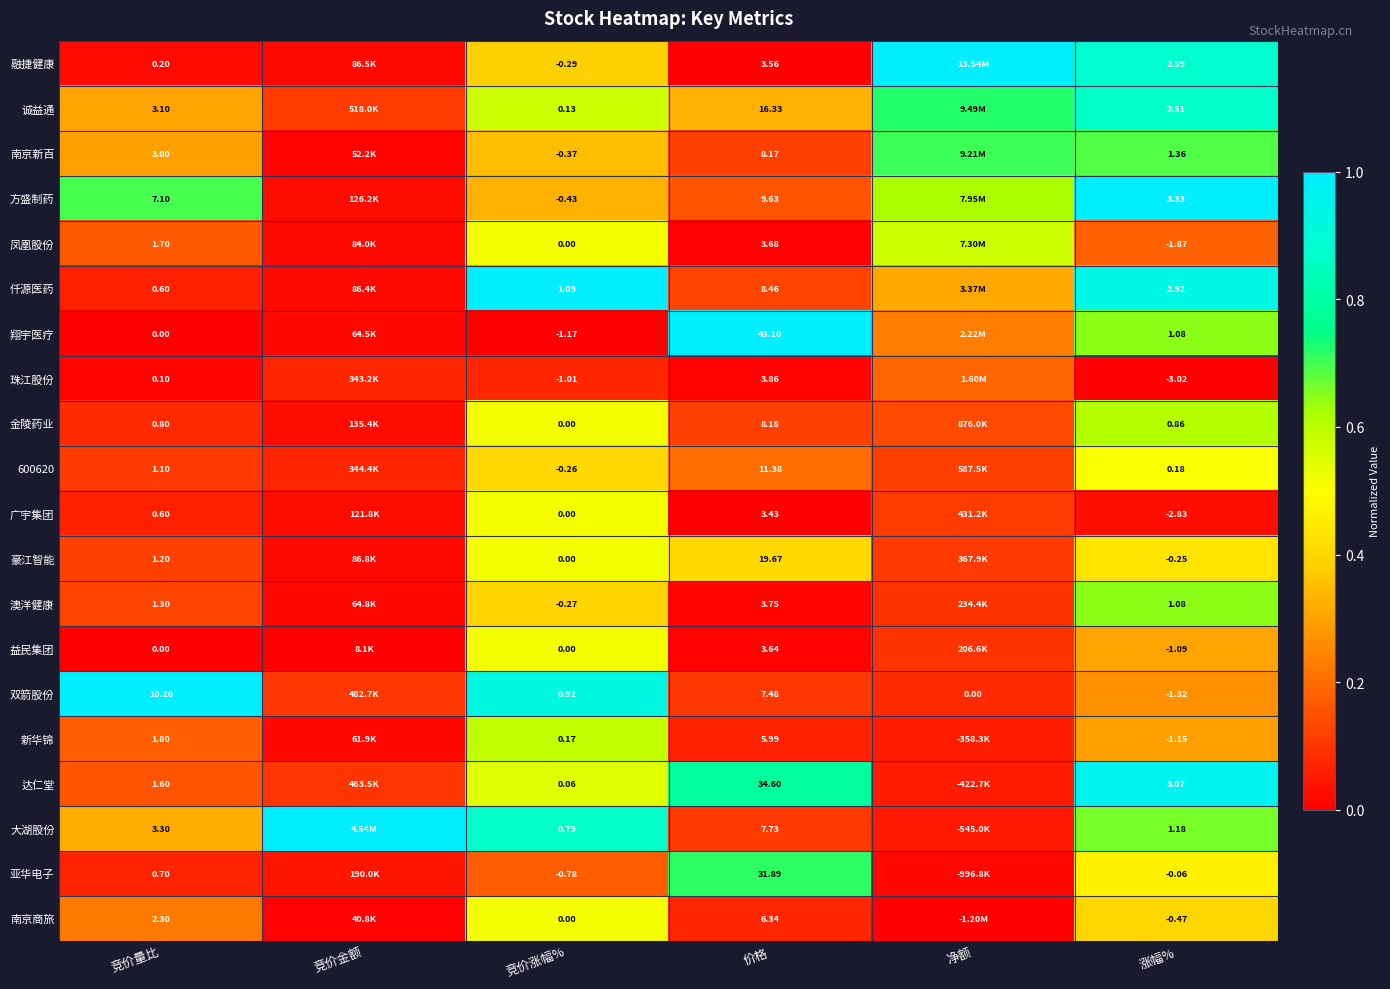

Is the value of 凤凰股份 at 竞价涨幅% greater than the value of 益民集团 at 涨幅%?

Yes